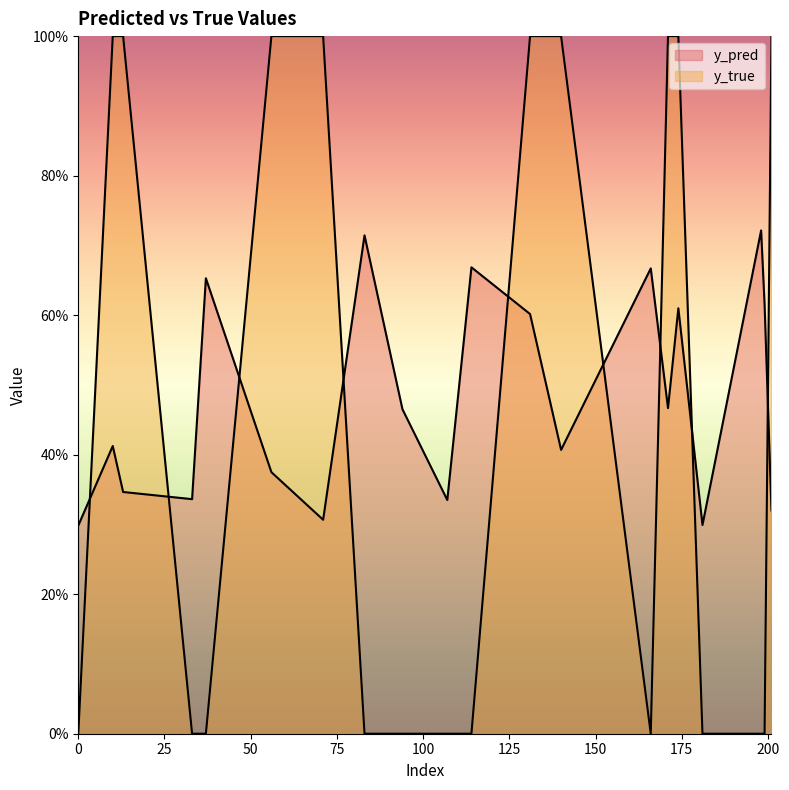

Which series has the largest range (max minus min)?

y_true